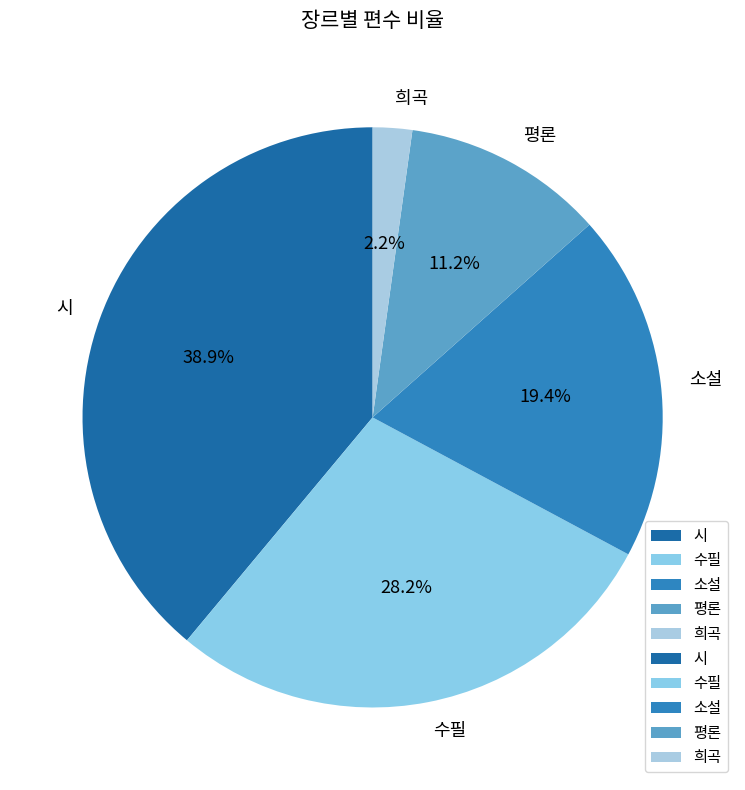

Is 평론 the majority of the pie?

No